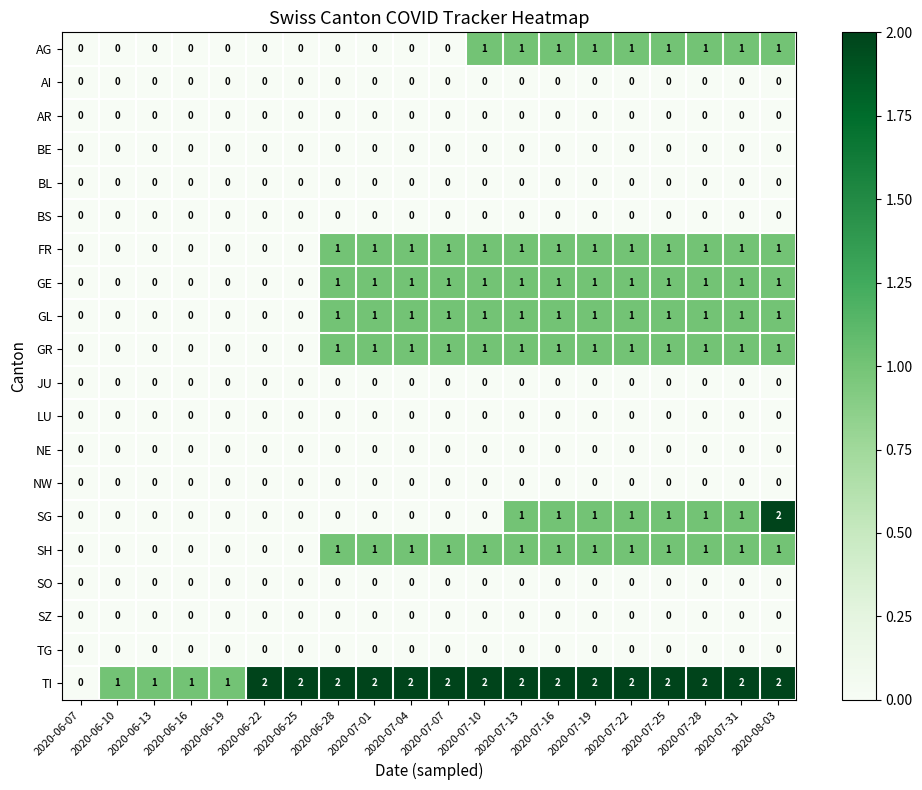

The LU series shows 0 at 2020-07-28. True or false?

True